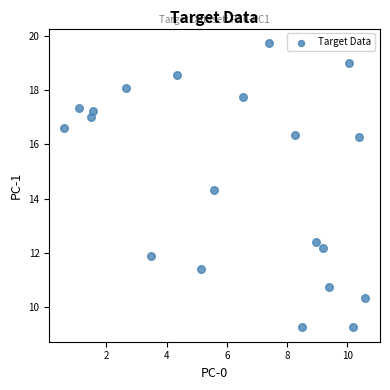

What is the range of X values (max minus min)?

10.0